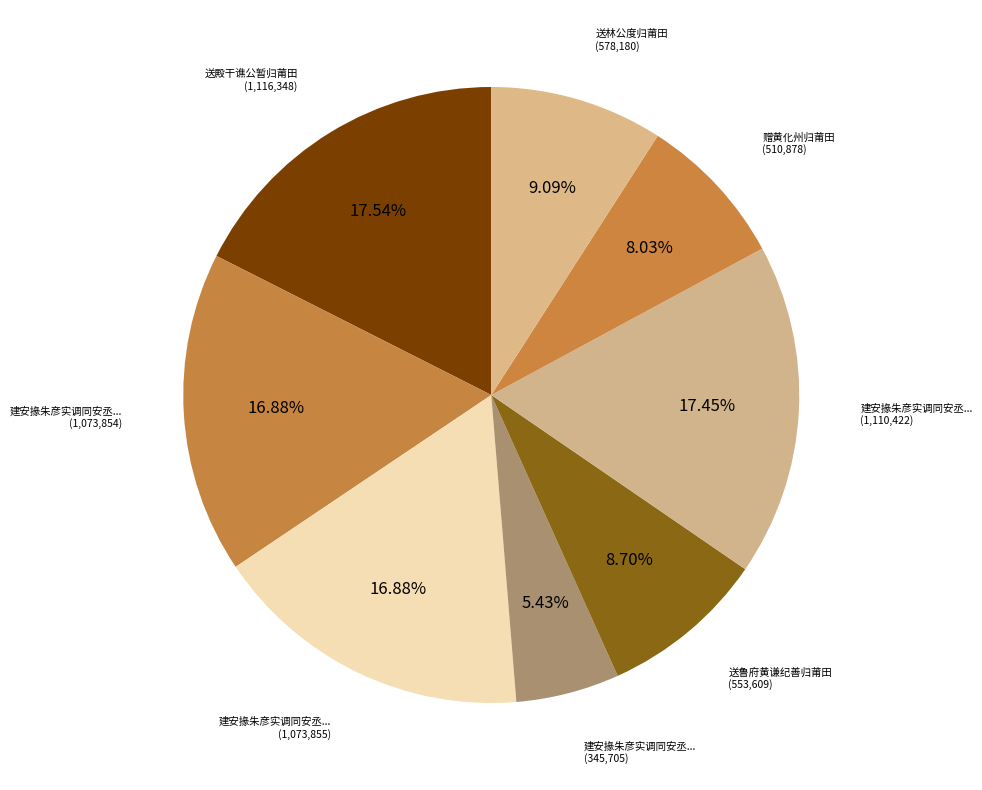

How many segments does this pie chart have?

8